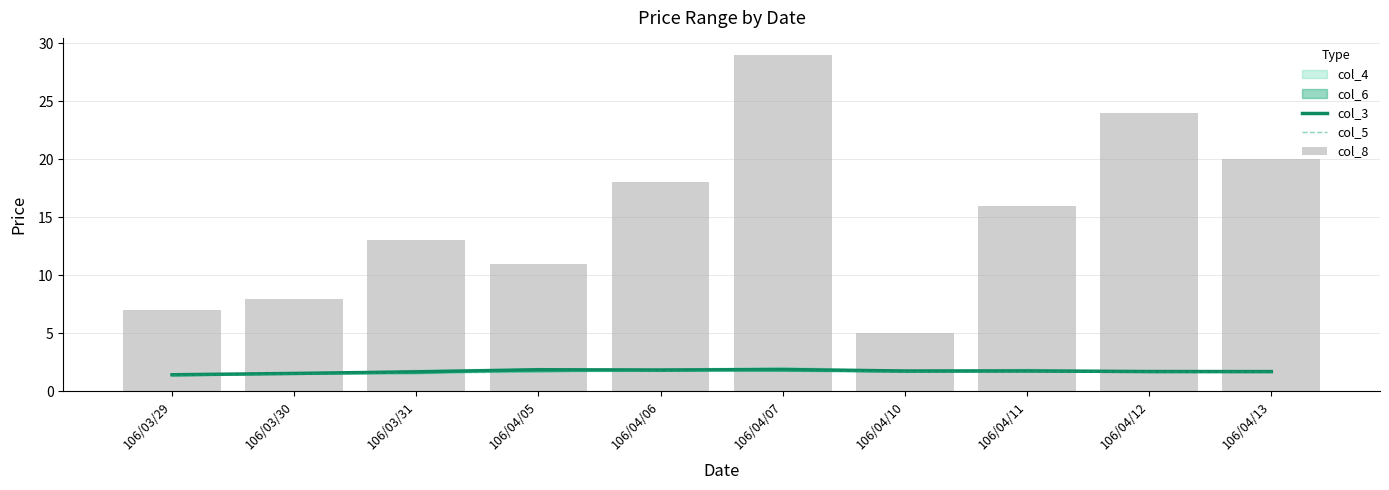

What is the minimum value shown in the chart?

1.4